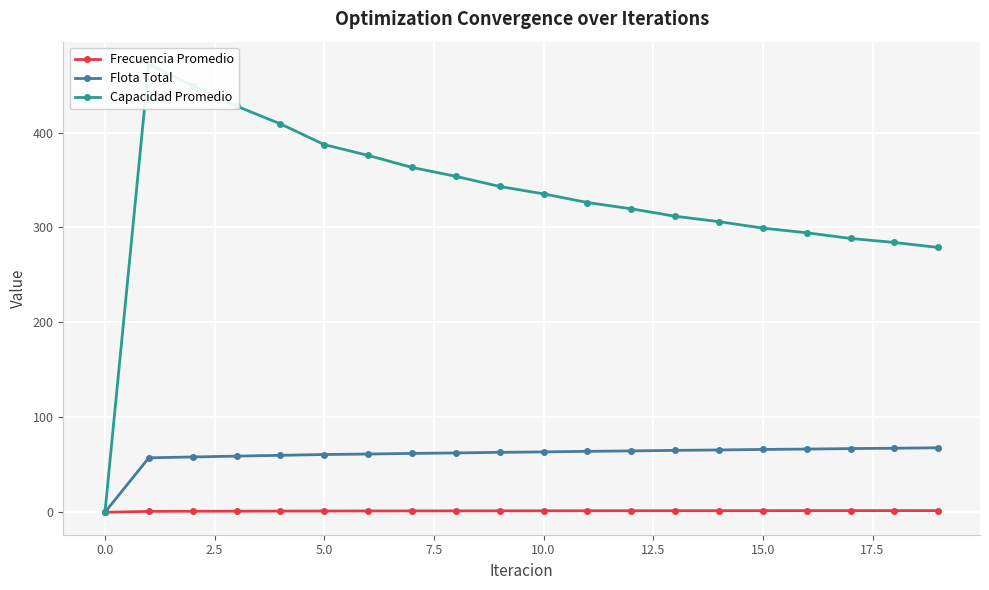

Which series has the largest total across all categories?

Capacidad Promedio